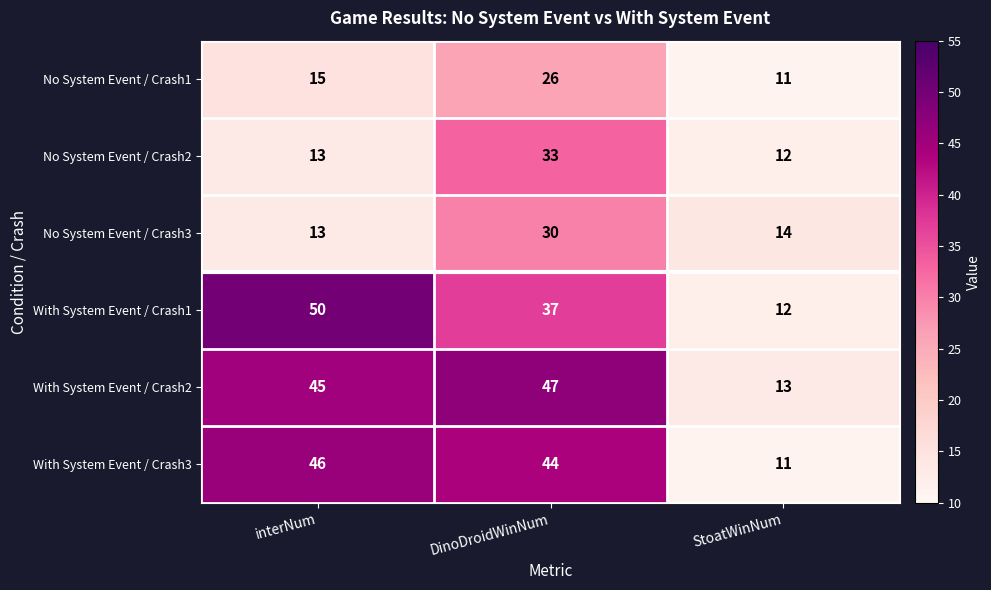

What is the sum of the No System Event / Crash1 values at interNum and StoatWinNum?

26